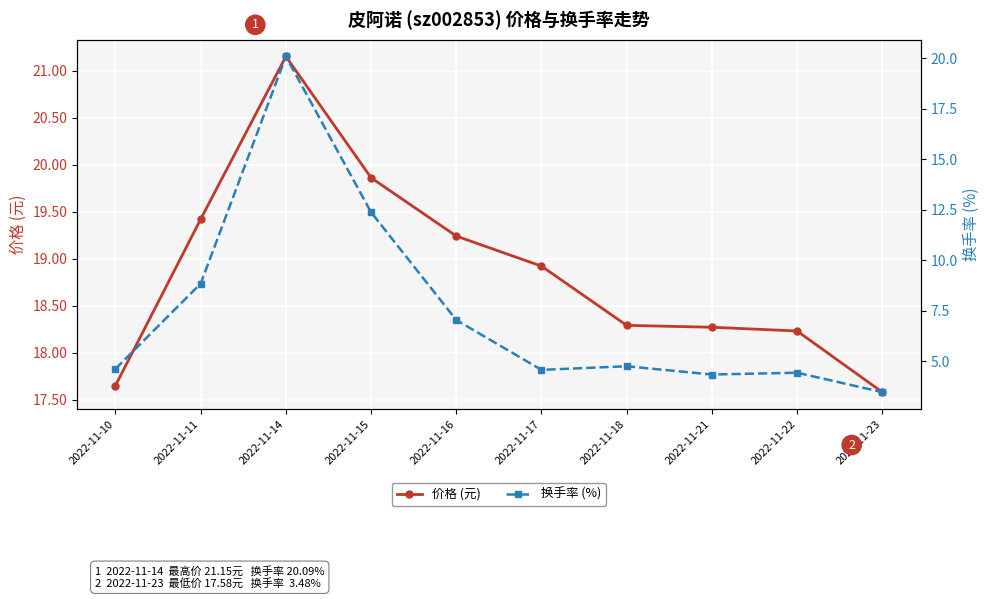

At which category is the sum across all series the highest?

2022-11-14